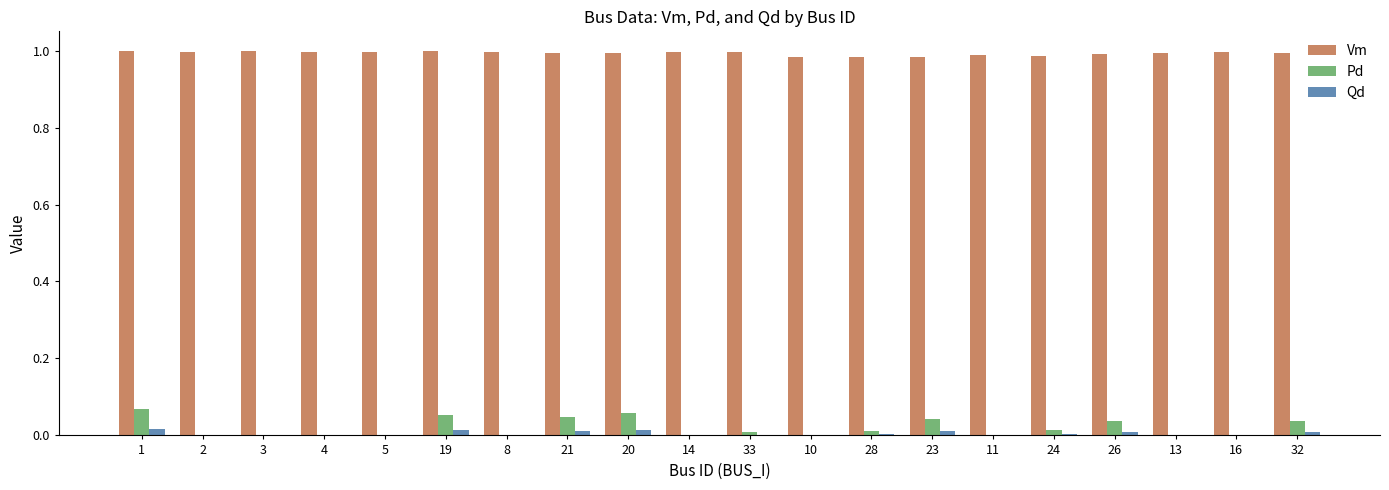

Are the bars grouped side by side (vs. stacked)?

Yes